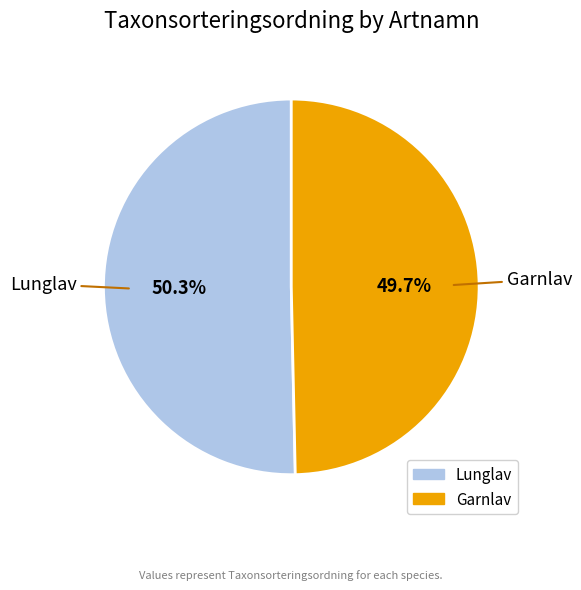

To the nearest percent, what portion does Garnlav represent?

50%